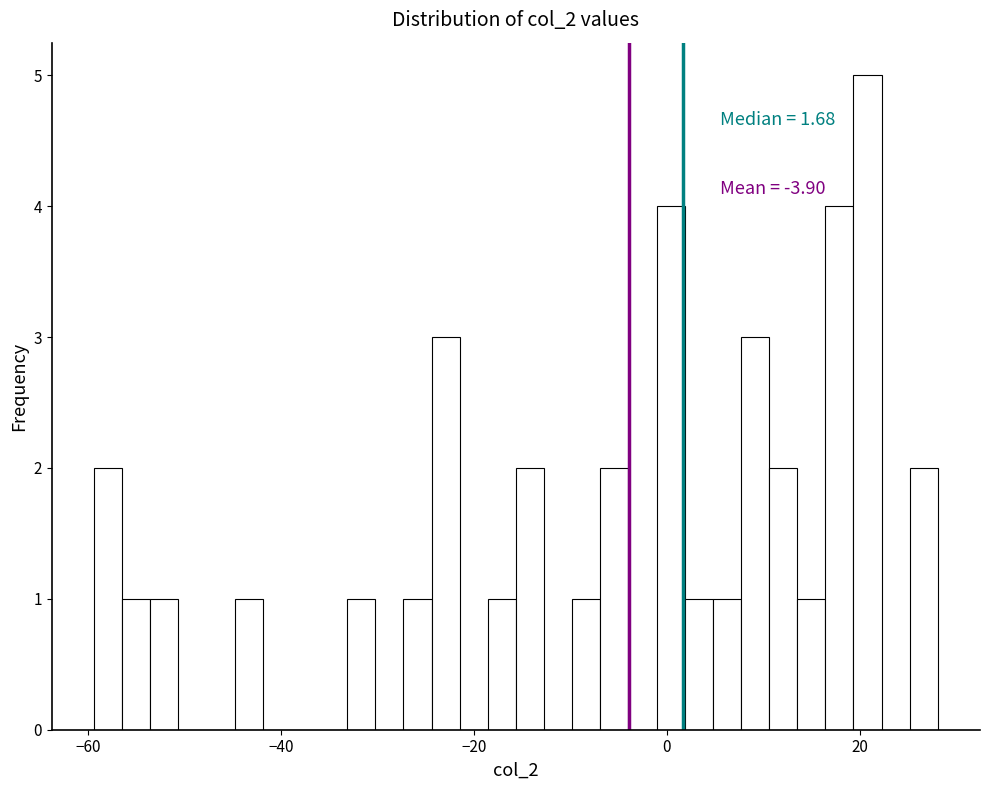

Around what value on the x-axis is the tallest bar? Give the approximate position of its centre, as read against the axis.

20